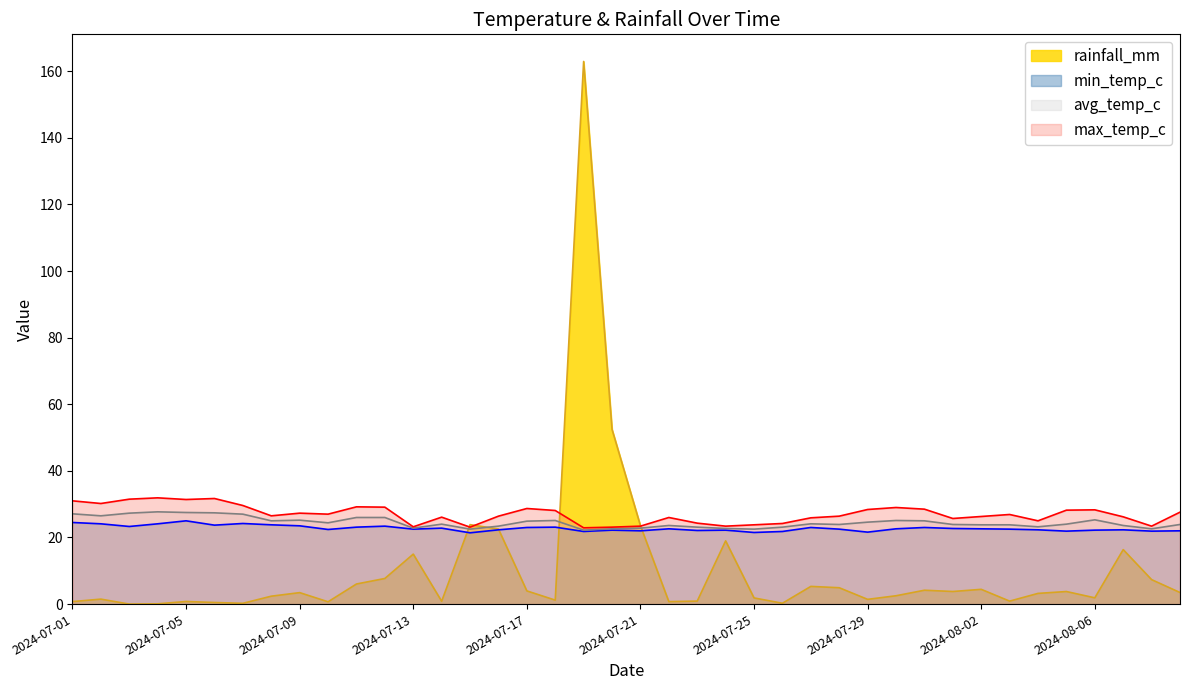

True or false: min_temp_c and avg_temp_c cross at least once.

False